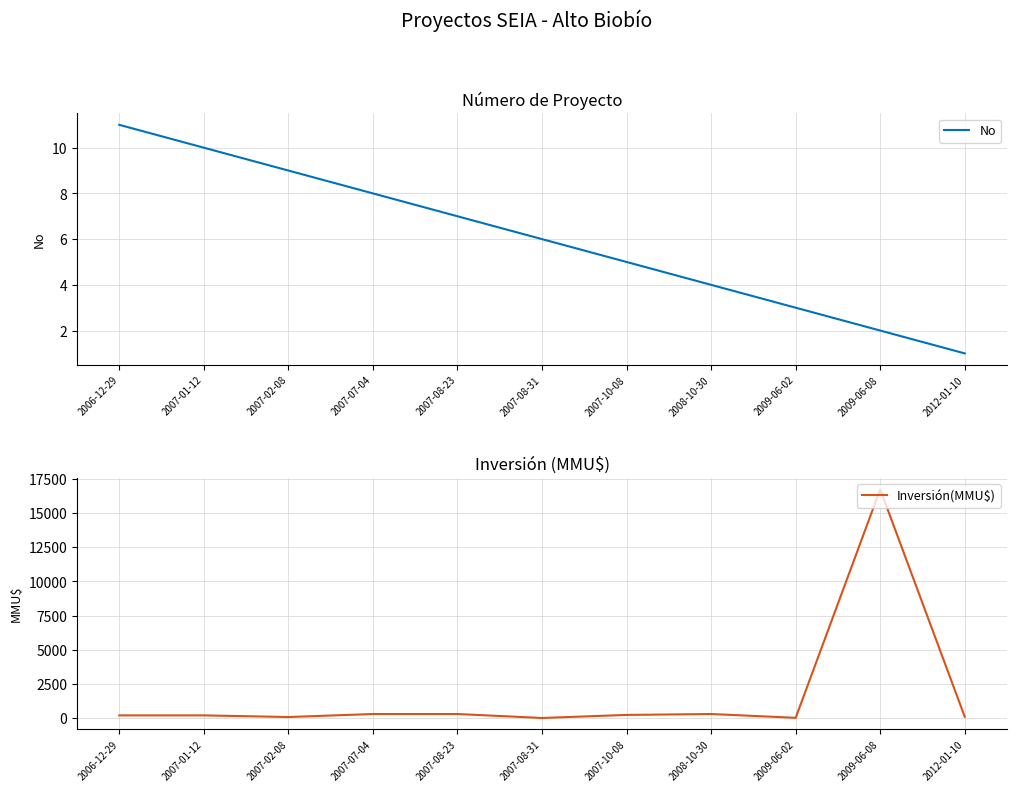

The Inversión(MMU$) series shows 300 at 2008-10-30. True or false?

True